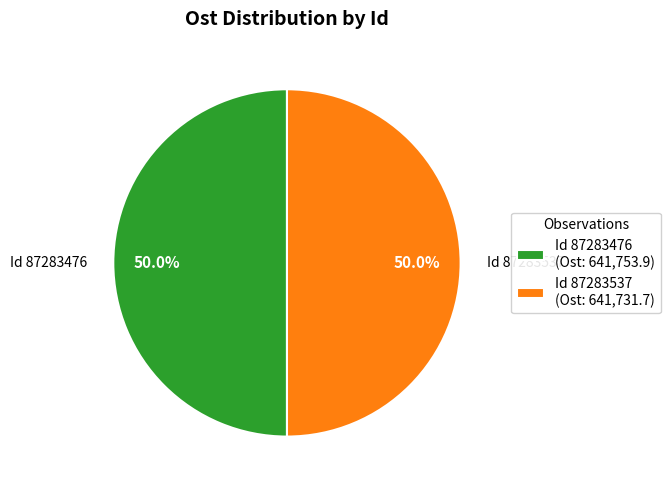

Do Id 87283537 (Ost: 641,731.7) and Id 87283476 (Ost: 641,753.9) together represent more than half of the pie?

Yes